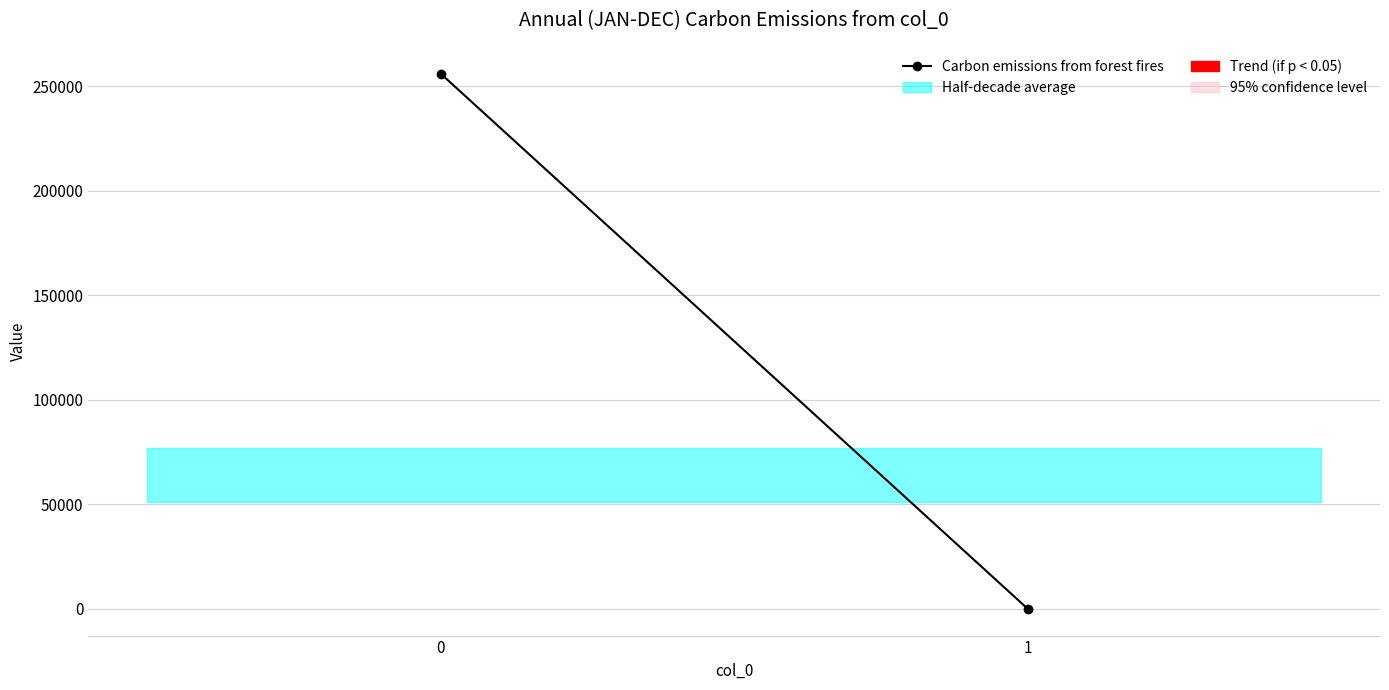

What is the difference between the values at 0 and 1?

256037.0